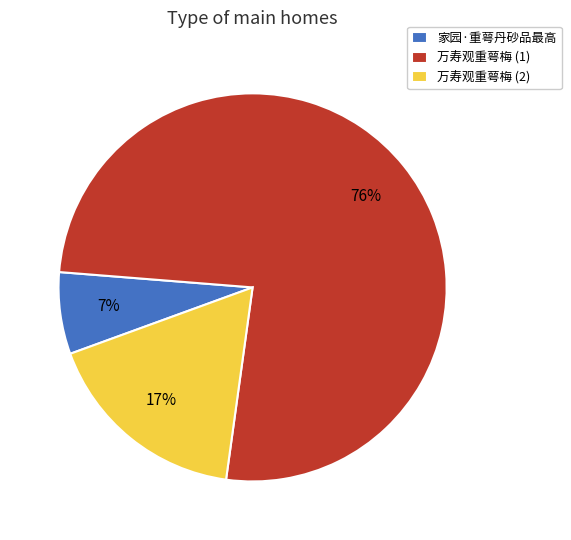

Rank the categories by value from lowest to highest.

家园·重萼丹砂品最高, 万寿观重萼梅 (2), 万寿观重萼梅 (1)